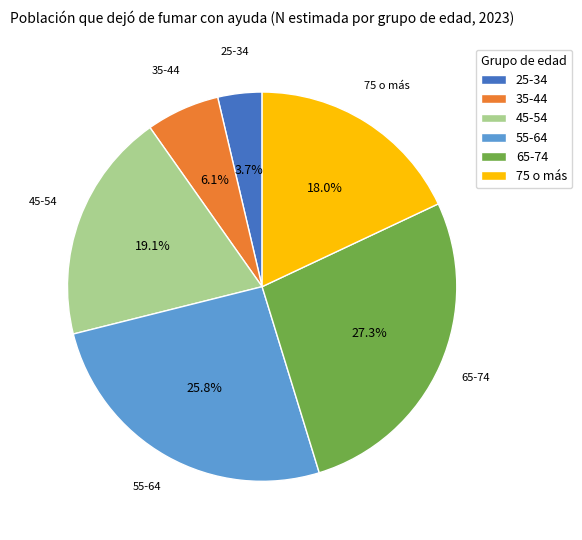

Rank the categories by value from highest to lowest.

65-74, 55-64, 45-54, 75 o más, 35-44, 25-34